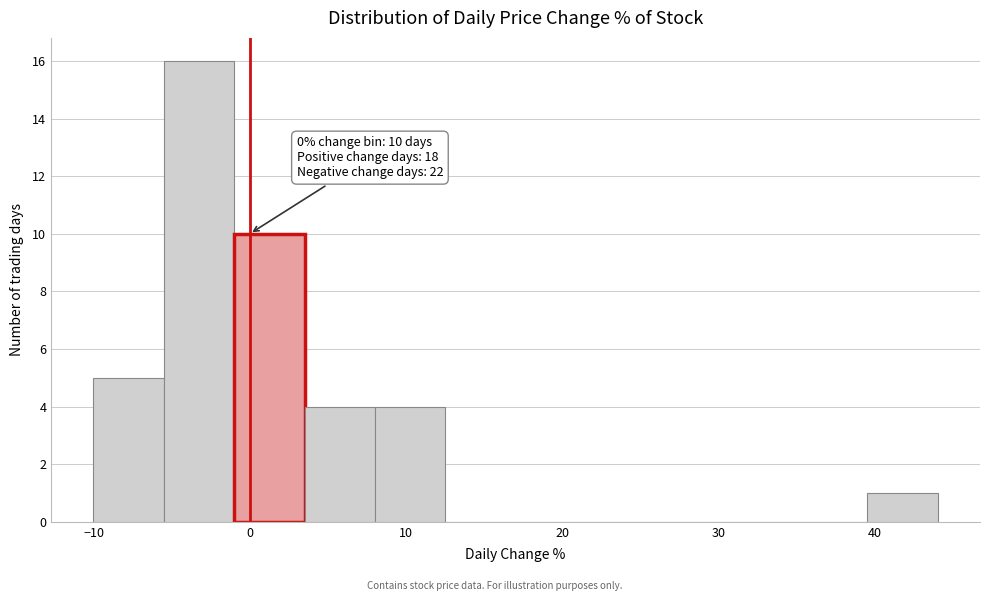

Over which range of the x-axis is the bar tallest?

-6 to -1